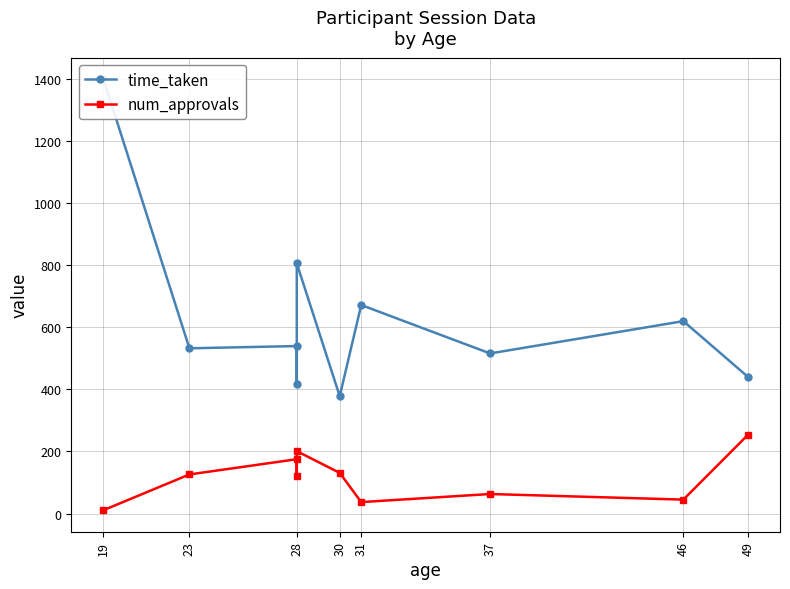

Which series has the largest total across all categories?

time_taken